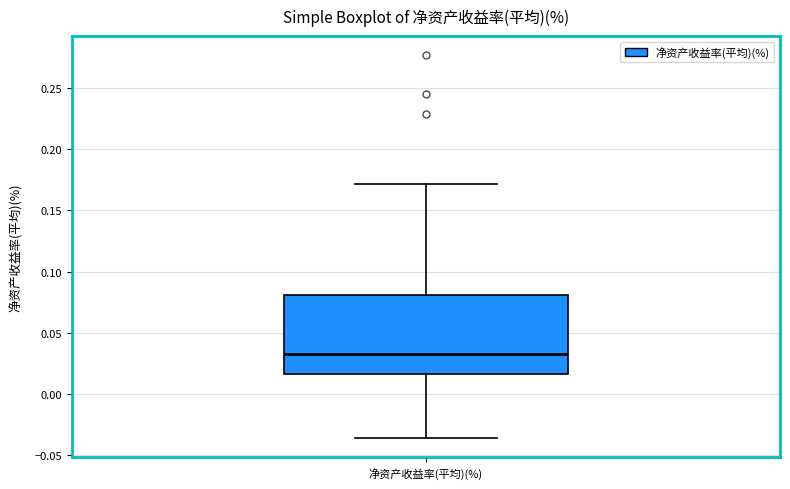

Transcribe this box plot: give where the median line is, the range the box spans, and where the two whiskers end, as read against the y-axis. The values are not printed on the chart, so give them approximately, as read against the axis.

median 0.035, box 0.015 to 0.080, whiskers -0.035 to 0.170